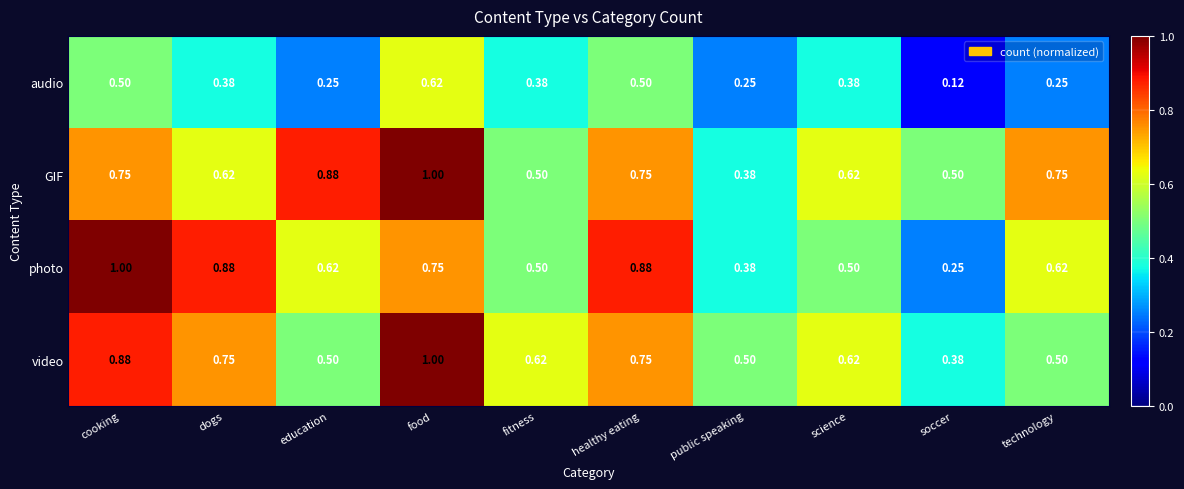

Which category has the lowest value in the audio series?

soccer